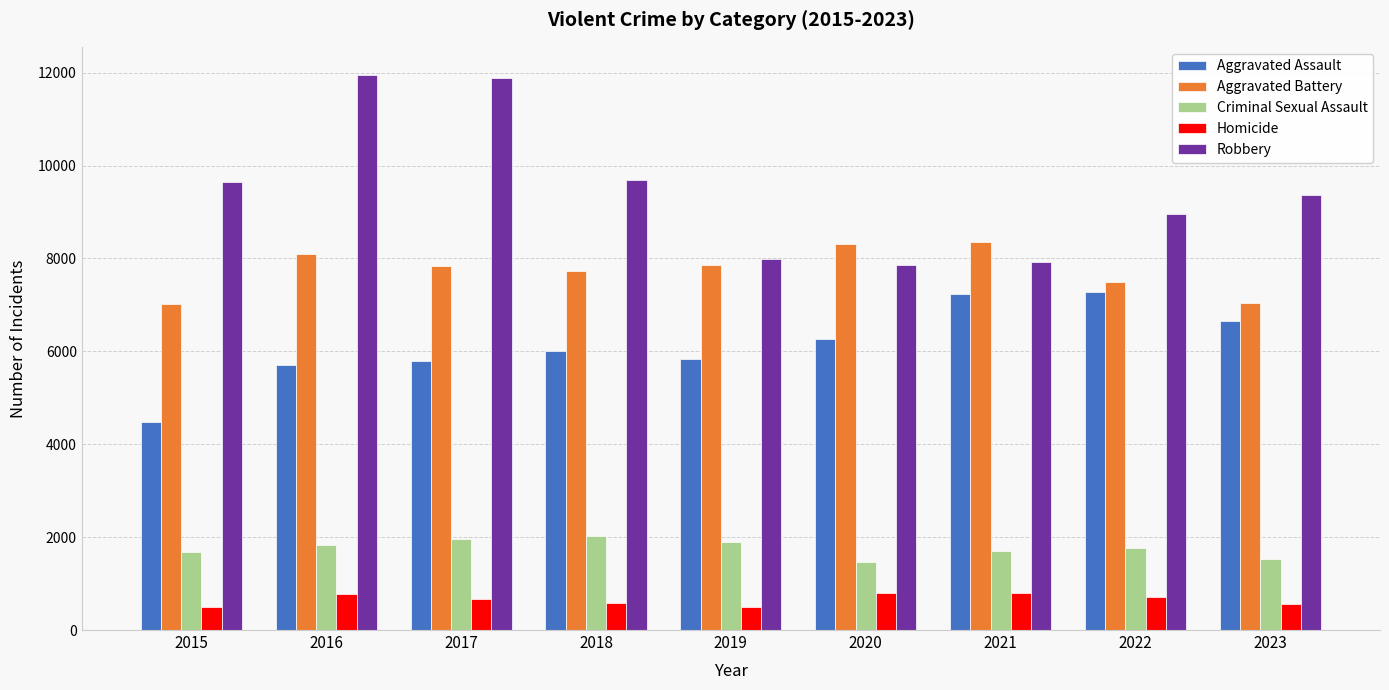

Which series has the largest range (max minus min)?

Robbery